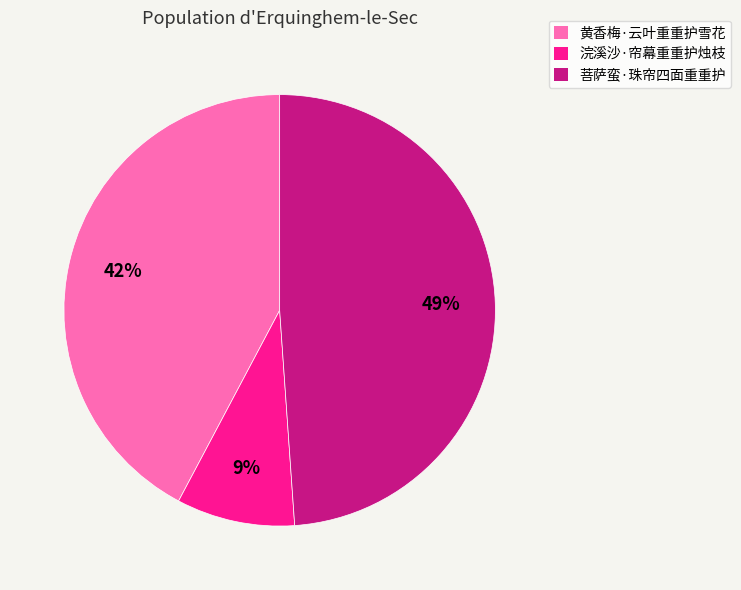

To the nearest percent, what is the difference between the 黄香梅·云叶重重护雪花 and 浣溪沙·帘幕重重护烛枝 slice percentages?

33%